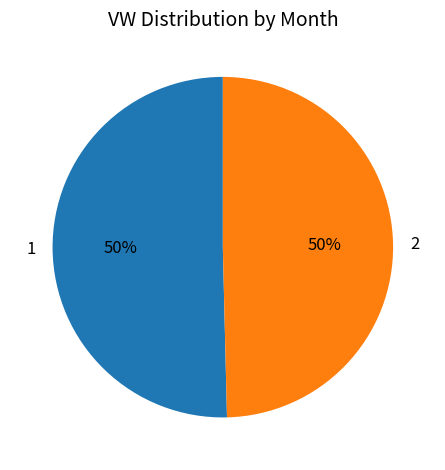

Is the sum of 2 and 1 greater than half?

Yes